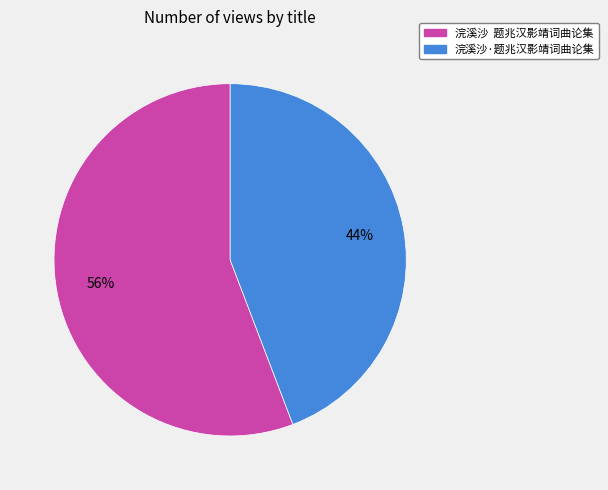

Which slice is the largest?

浣溪沙 题兆汉影靖词曲论集